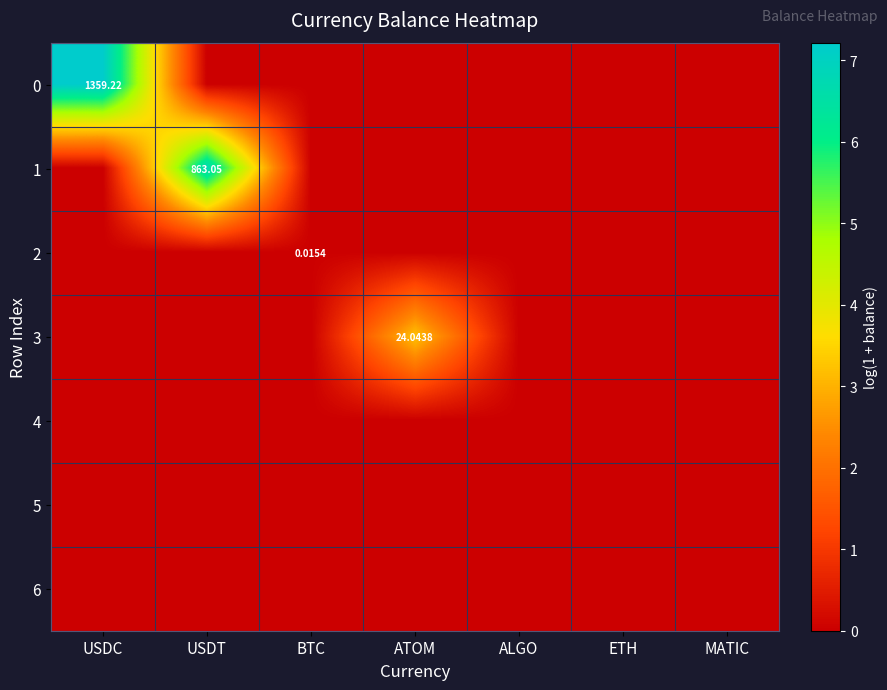

The 5 series shows 0.0 at USDC. True or false?

True